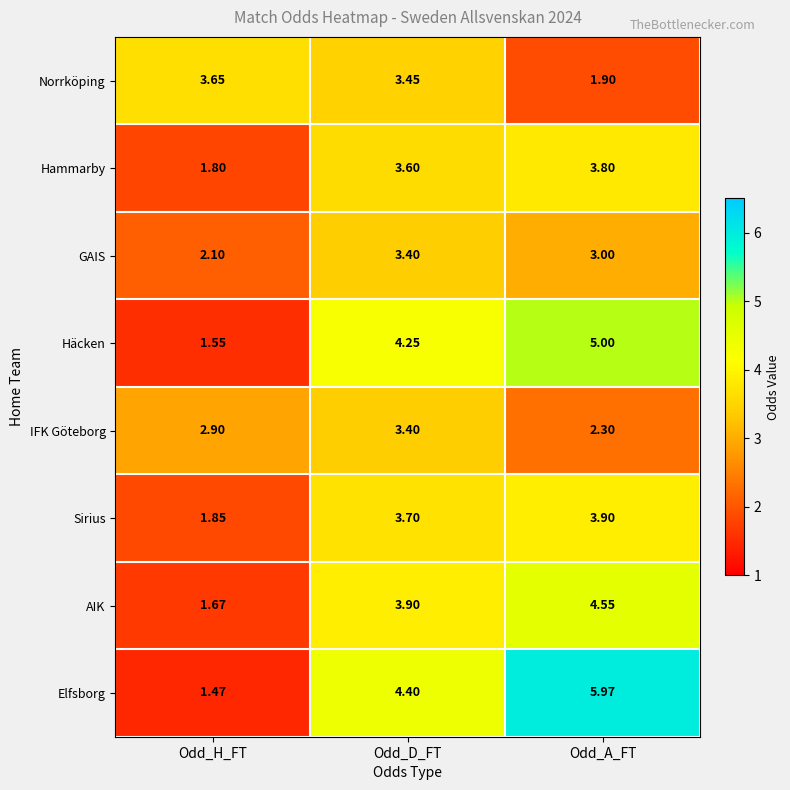

At which category does the chart reach its minimum across all series?

Odd_H_FT